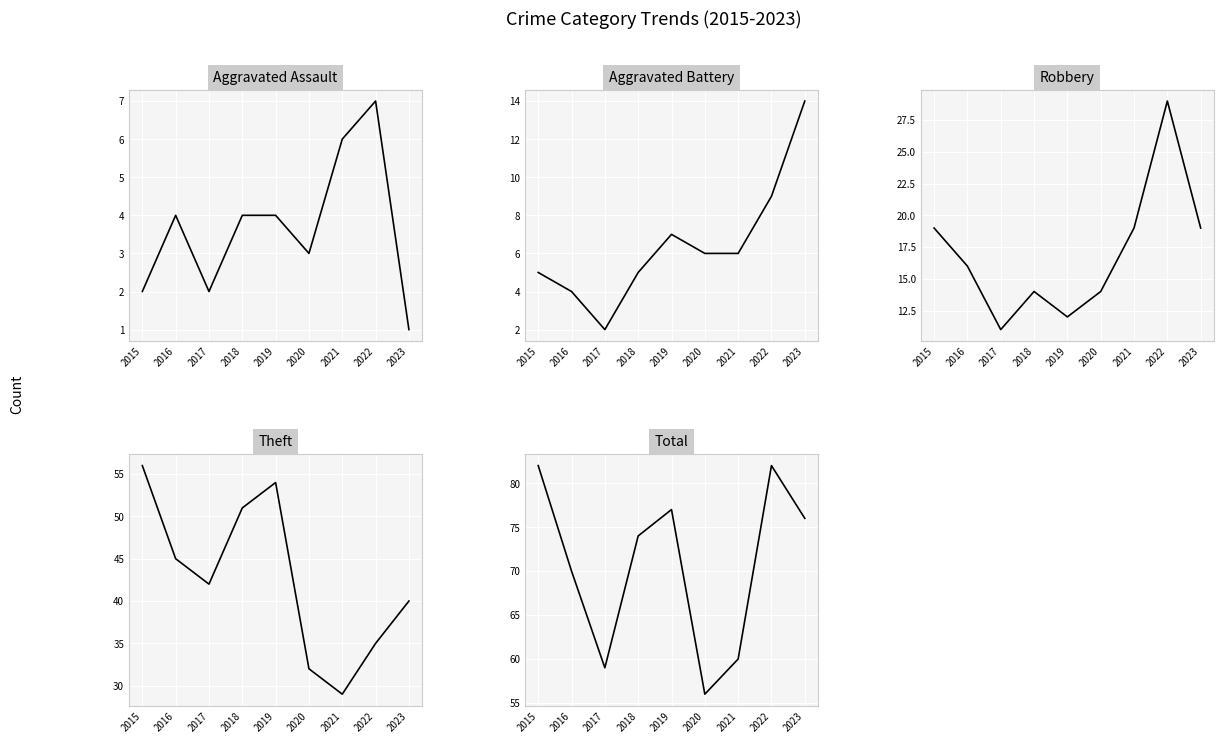

How many lines are shown in the chart?

5